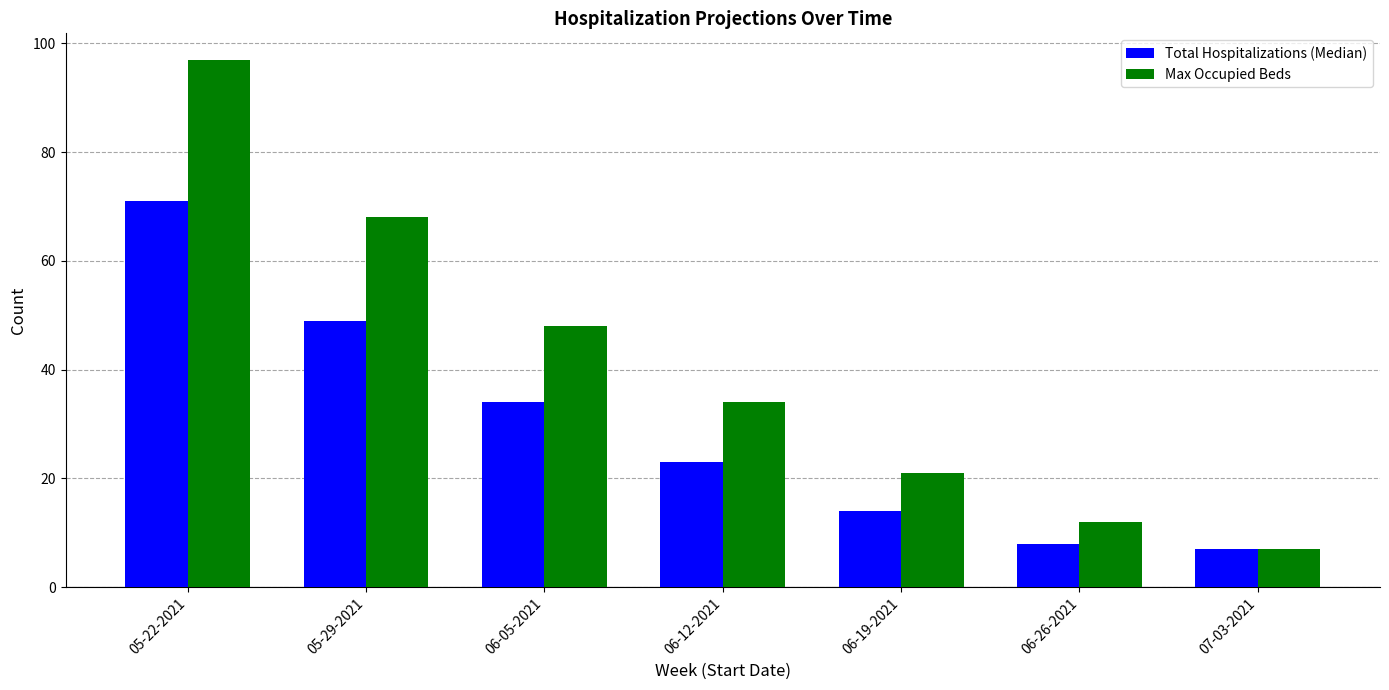

Which series has the widest spread of values?

Max Occupied Beds